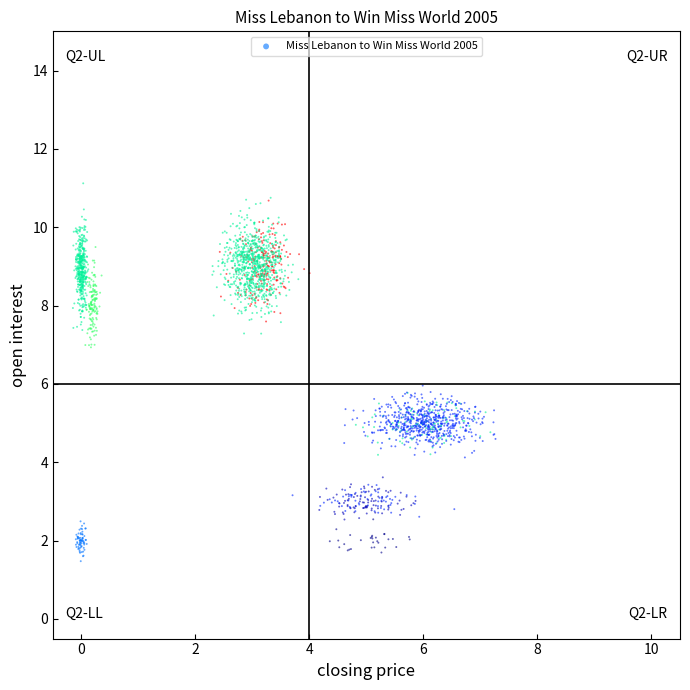

What is the range of Y values (max minus min)?

9.6